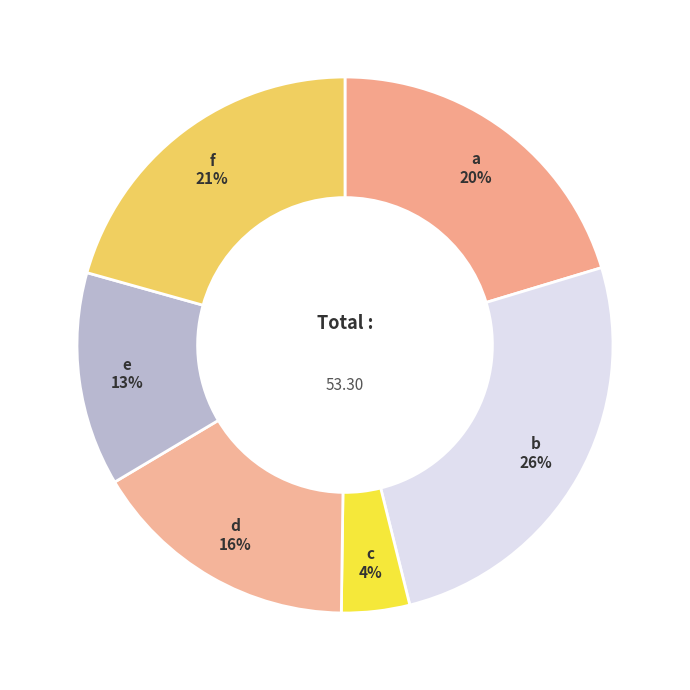

Which category has the smallest portion of the pie?

c